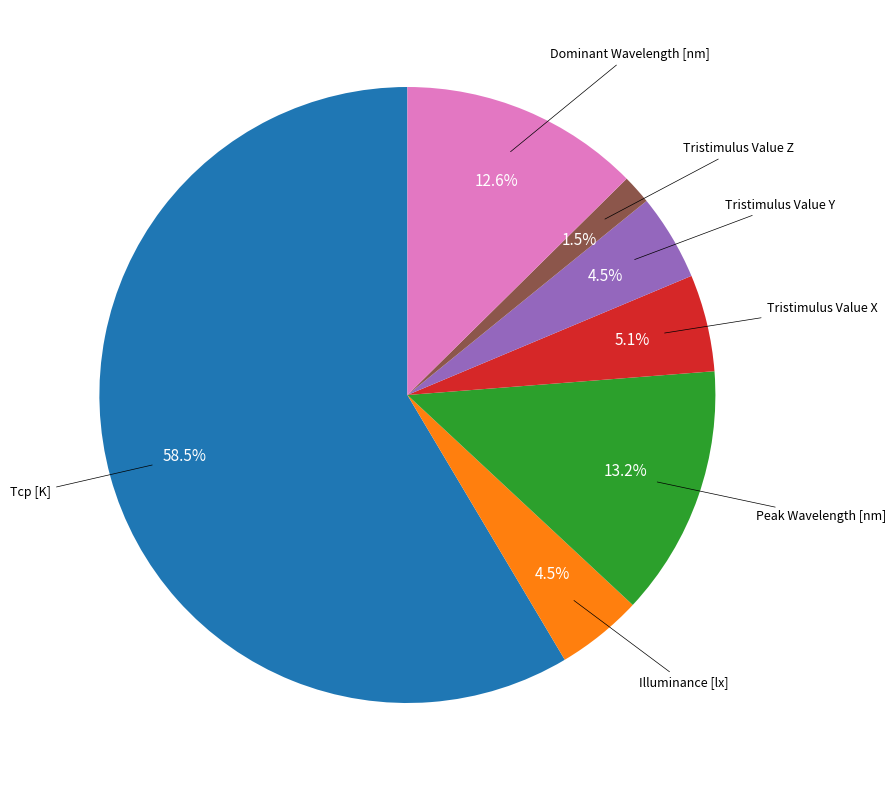

Is there a majority slice in this chart?

Yes